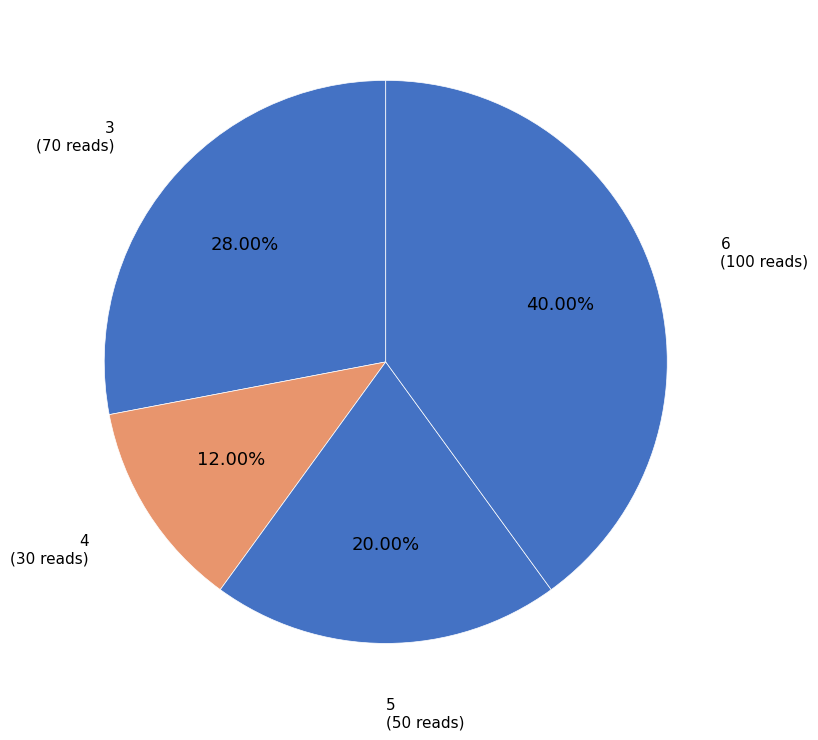

To the nearest percent, what portion does 4 represent?

12%